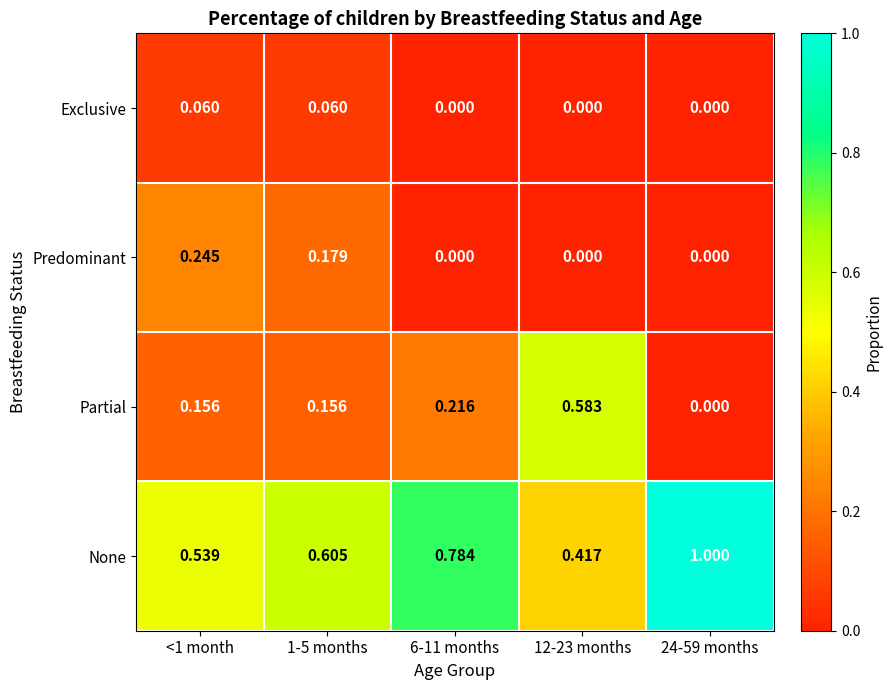

At <1 month, list the series in order from largest to smallest.

None, Predominant, Partial, Exclusive